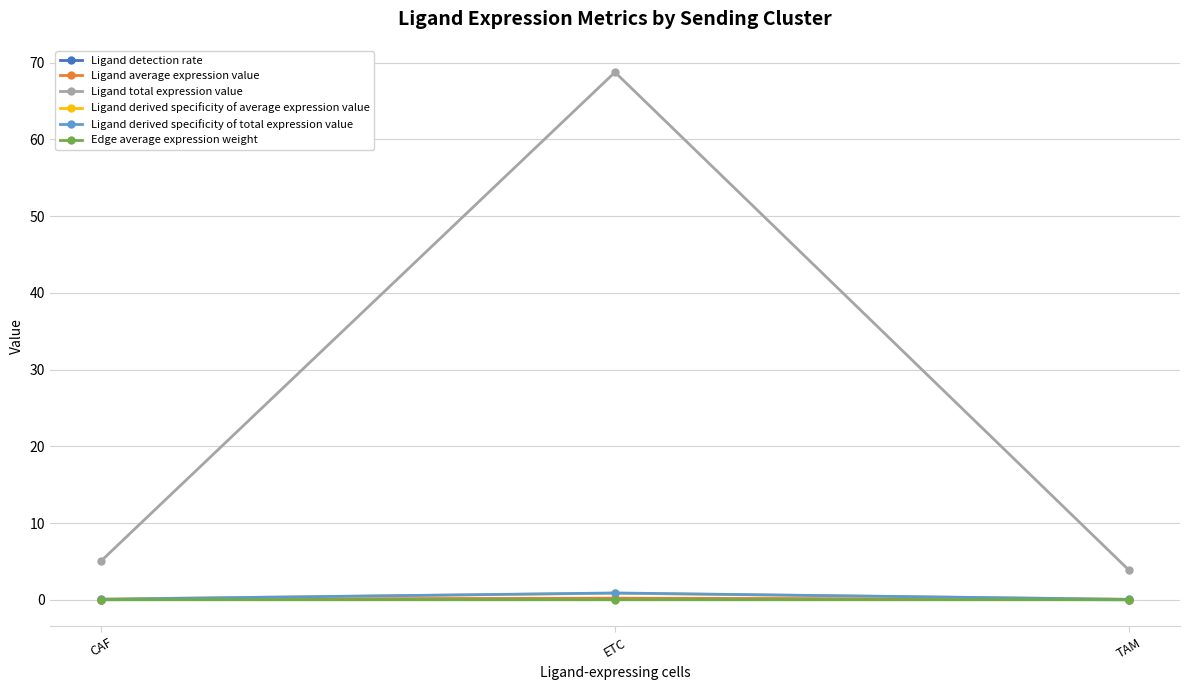

How many series are shown in this chart?

6